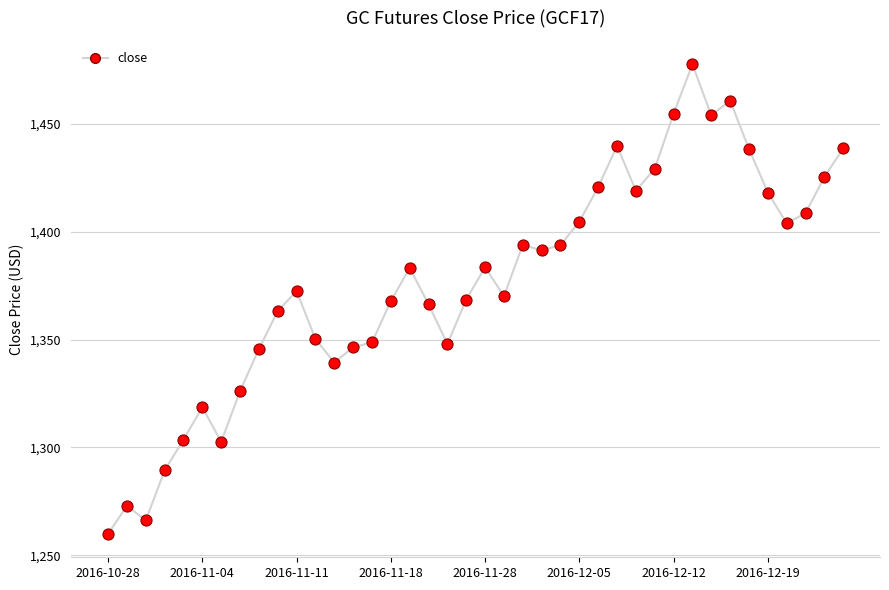

What is the maximum value shown in the chart?

1477.7